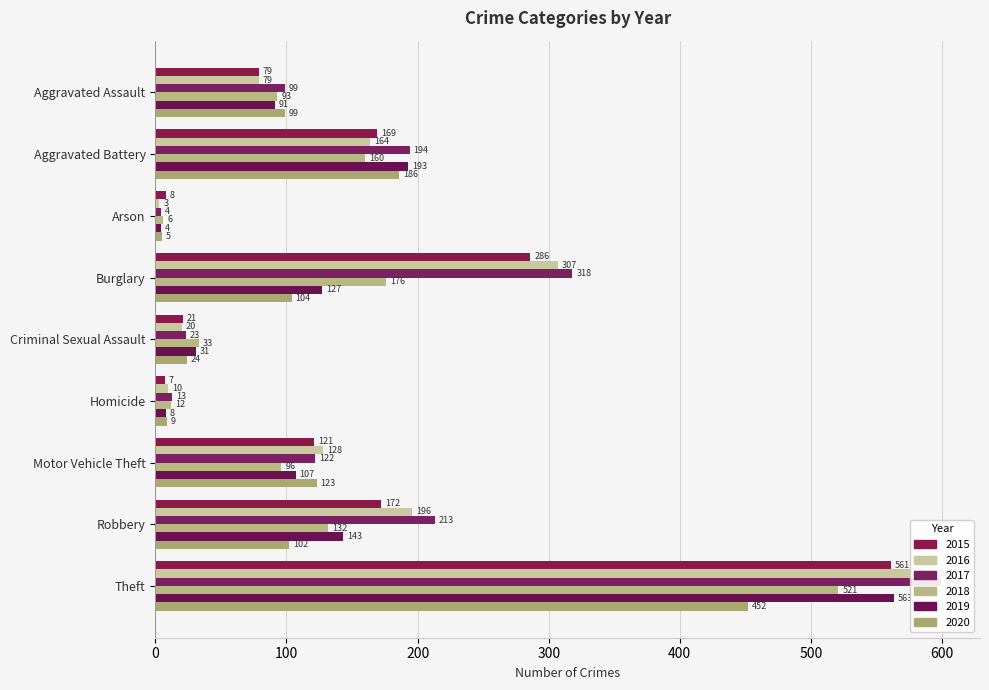

Is the value of 2018 at Aggravated Assault greater than the value of 2019 at Theft?

No